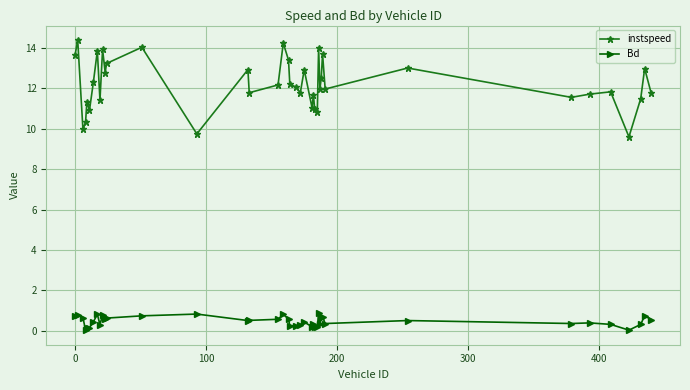

True or false: Bd and instspeed intersect in this chart.

False